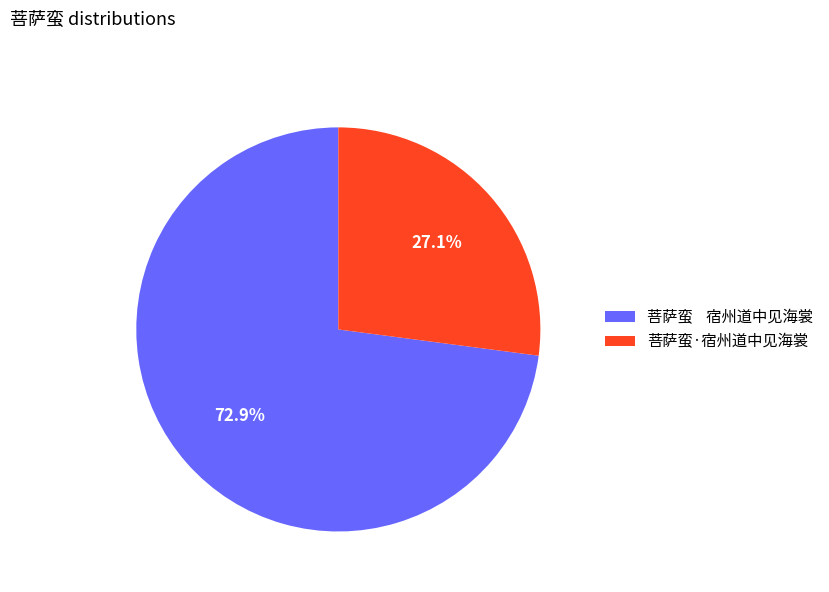

What is the smallest slice in the pie chart?

菩萨蛮·宿州道中见海裳